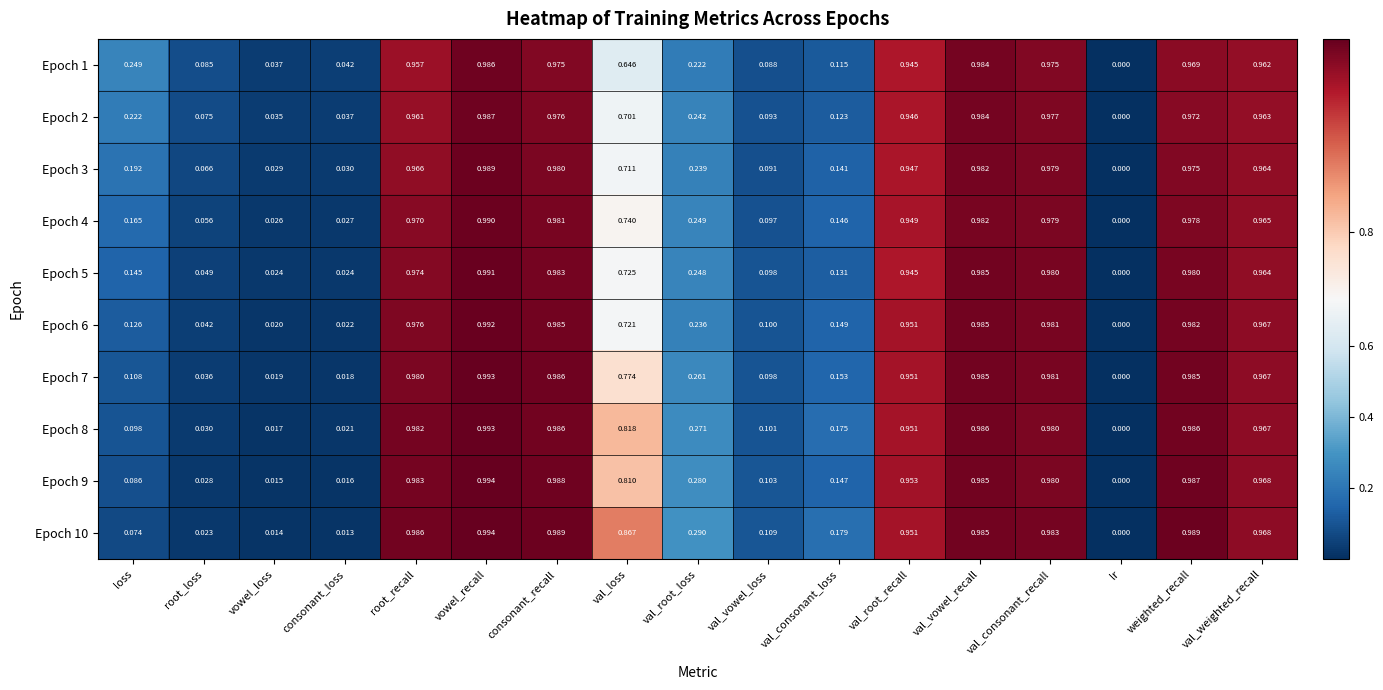

At which category is the sum across all series the highest?

vowel_recall